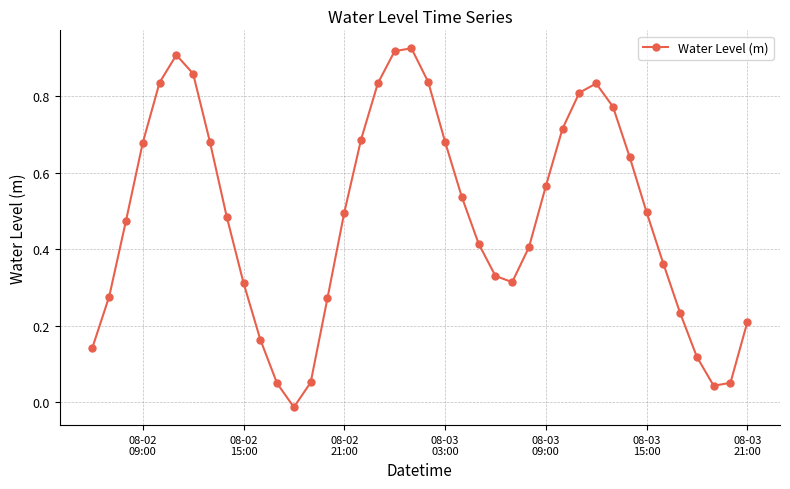

What is the sum of all values?

19.4